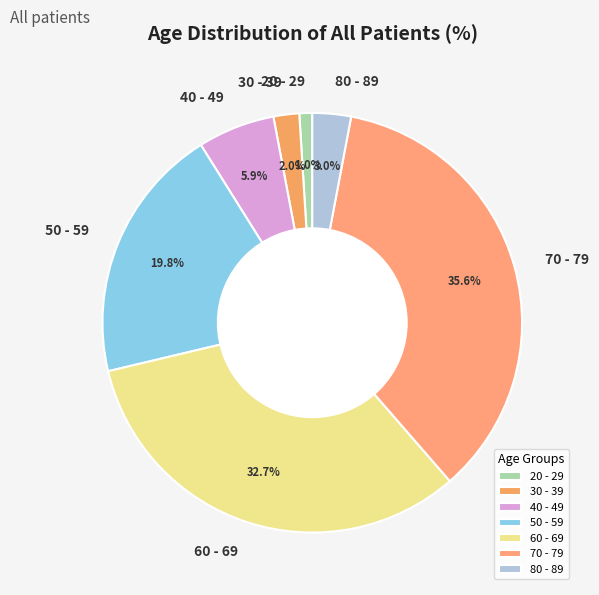

Is it true that 20 - 29 is 11% of the pie?

False